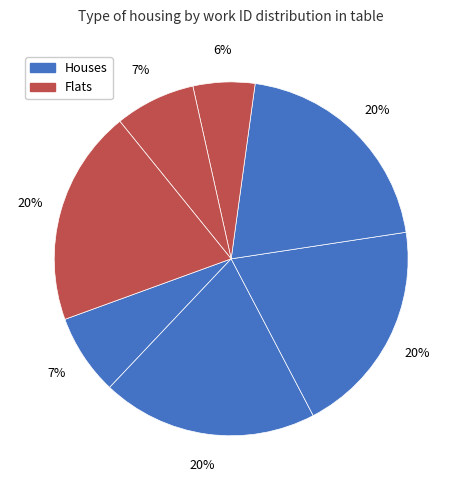

To the nearest percent, what is the average slice percentage?

14%